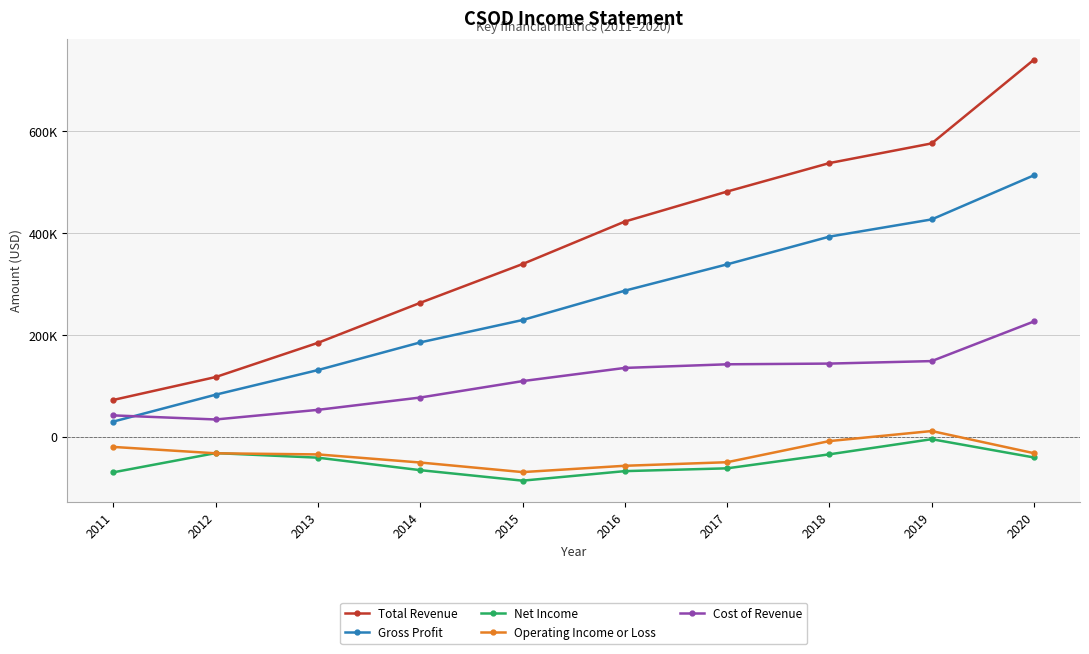

Is it true that Cost of Revenue equals 109900 at 2015?

True